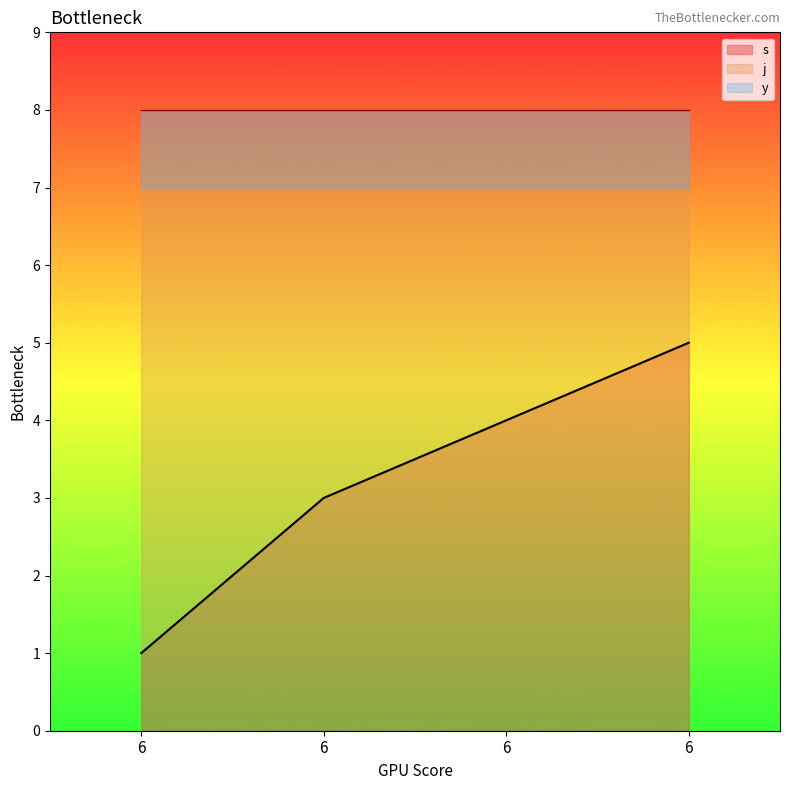

What is the value of the j point at the 3rd from the left?

8